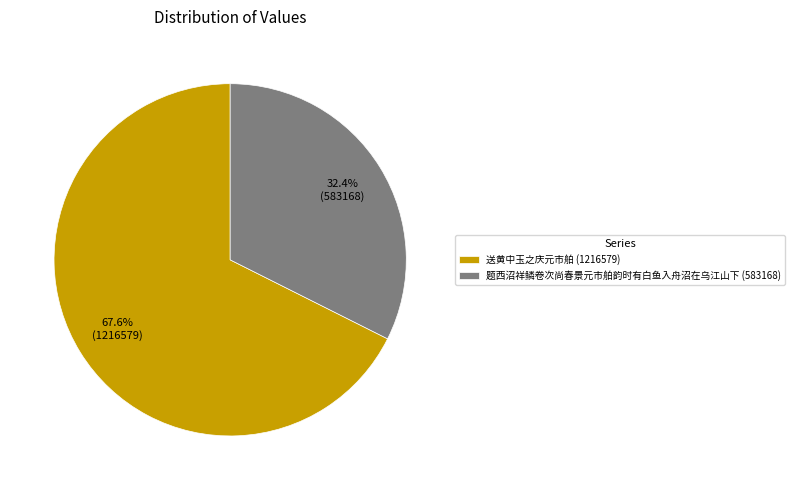

What is the ratio of the value at 题西沼祥鳞卷次尚春景元市舶韵时有白鱼入舟沼在乌江山下 (583168) to the value at 送黄中玉之庆元市舶 (1216579)?

0.5